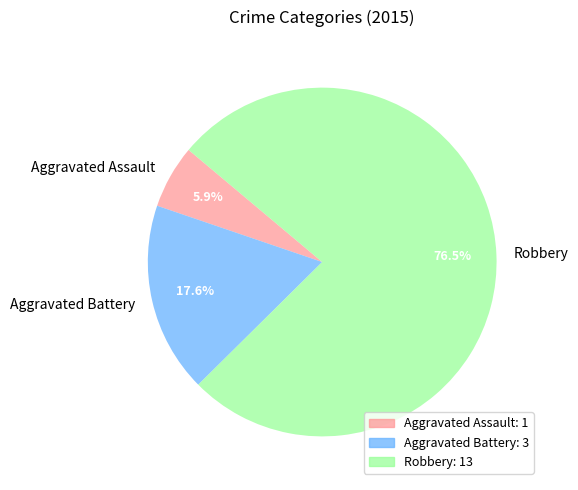

How many slices are in this pie chart?

3